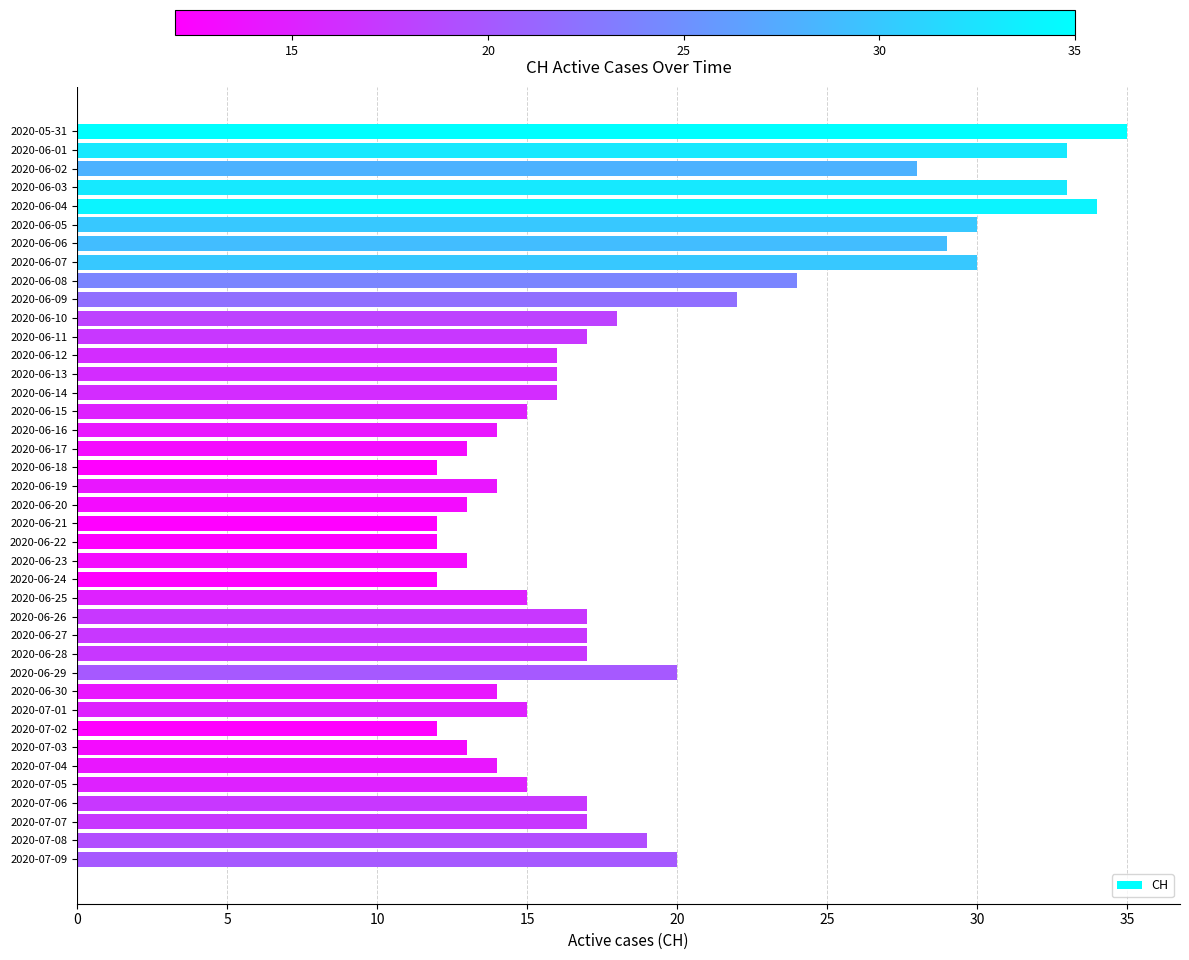

What is the label of the 1st bar from the bottom?

2020-07-09